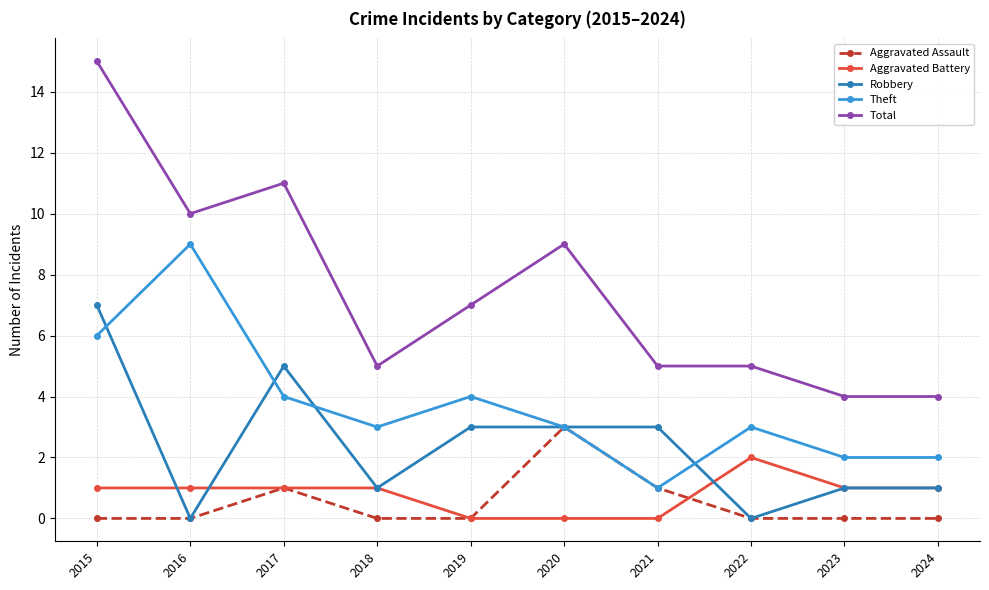

True or false: Total and Aggravated Assault intersect in this chart.

False